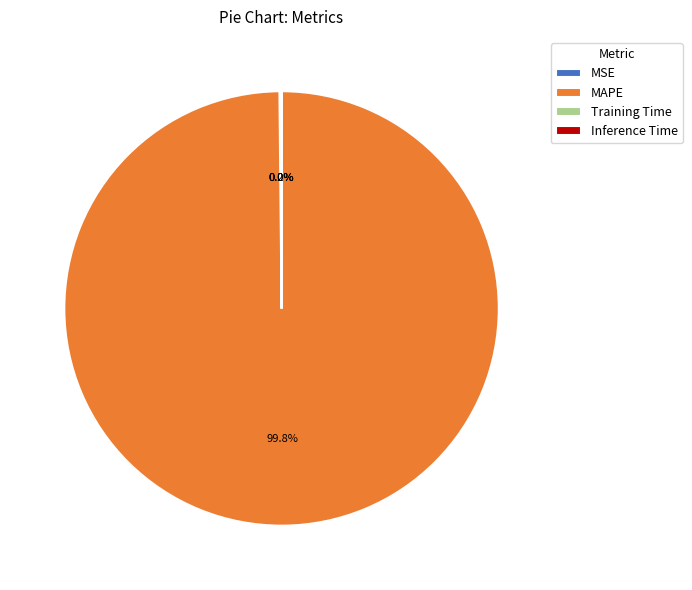

Which category has the biggest portion of the pie?

MAPE